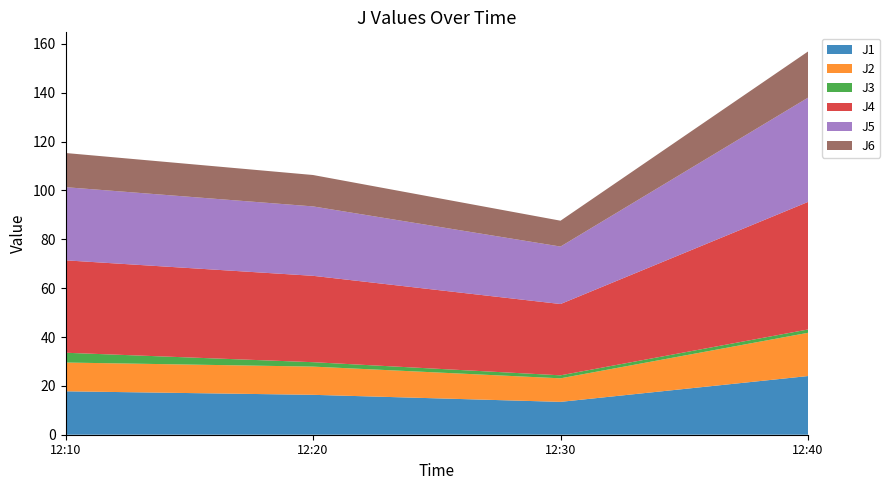

Reading right to left, extract all data points from this chart.

J1: 24.0	13.5	16.3	17.8
J2: 17.7	9.6	11.6	11.8
J3: 1.4	1.2	1.8	4.0
J4: 52.2	29.2	35.4	37.8
J5: 42.7	23.5	28.4	29.9
J6: 18.9	10.6	12.9	14.0